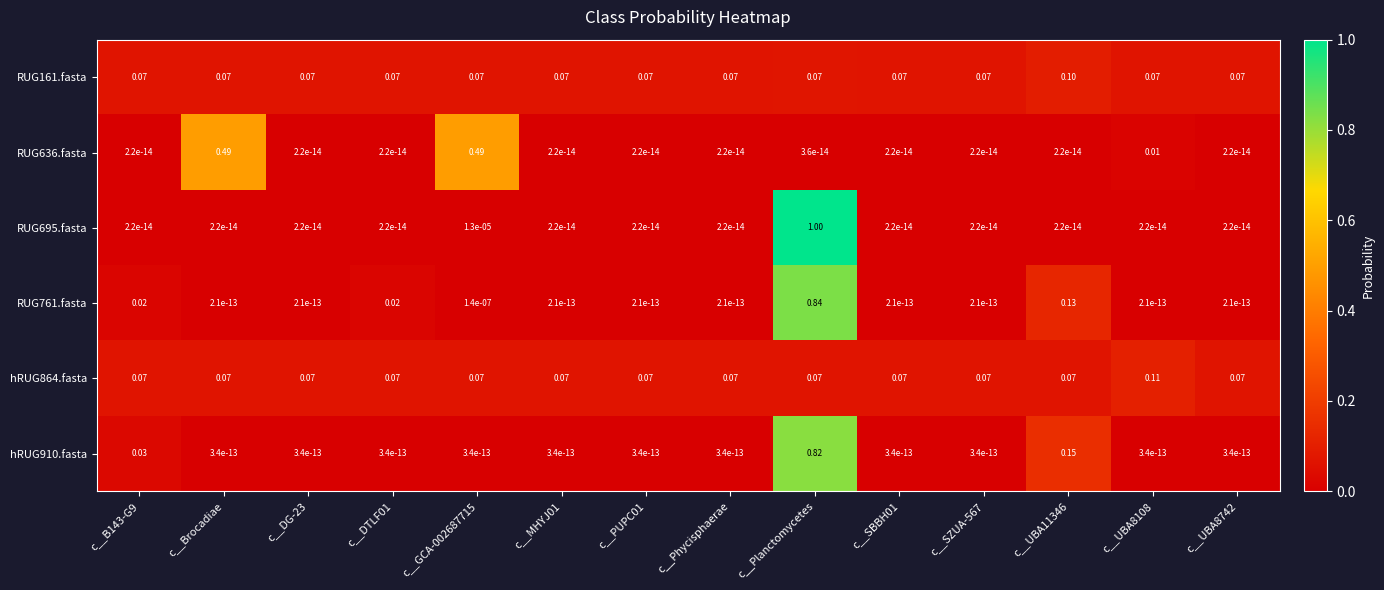

Count the number of categories in the chart.

14